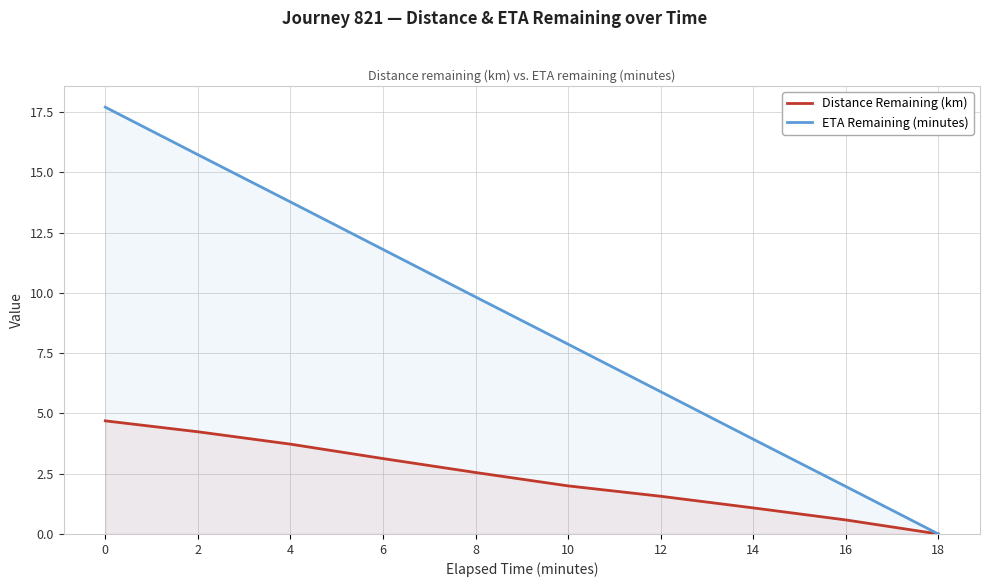

What is the difference between the maximum and minimum values in the Distance Remaining (km) series?

4.7